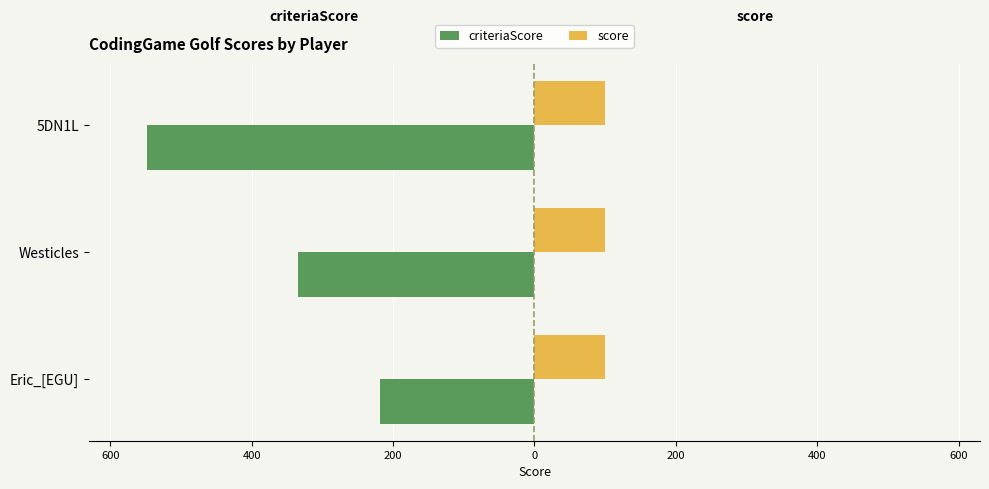

What are all the series names shown in the legend?

criteriaScore, score